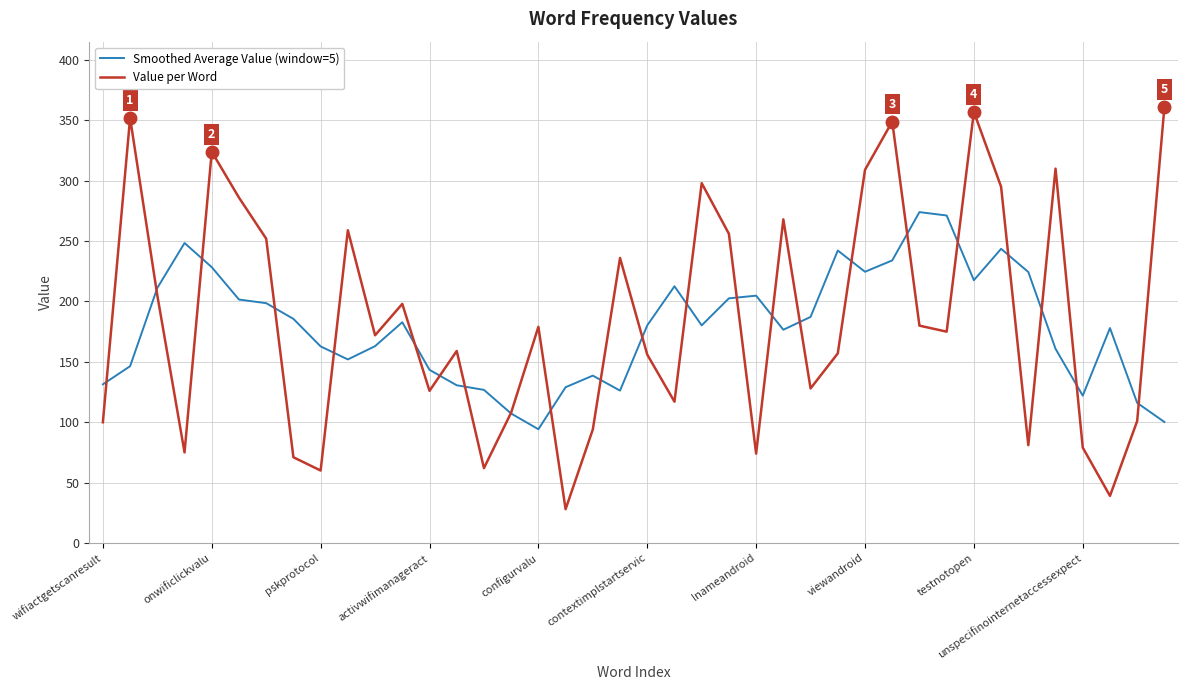

What is the lowest value of the Smoothed Average Value (window=5) series?

94.2